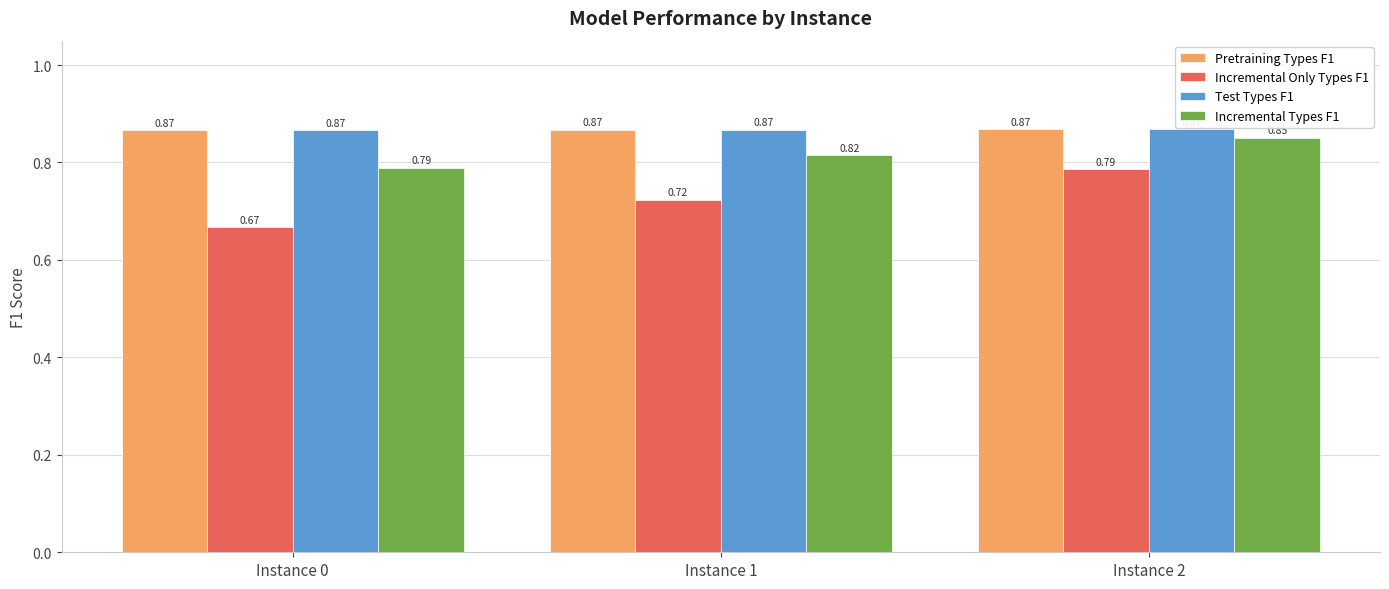

At which category is the sum across all series the highest?

Instance 2